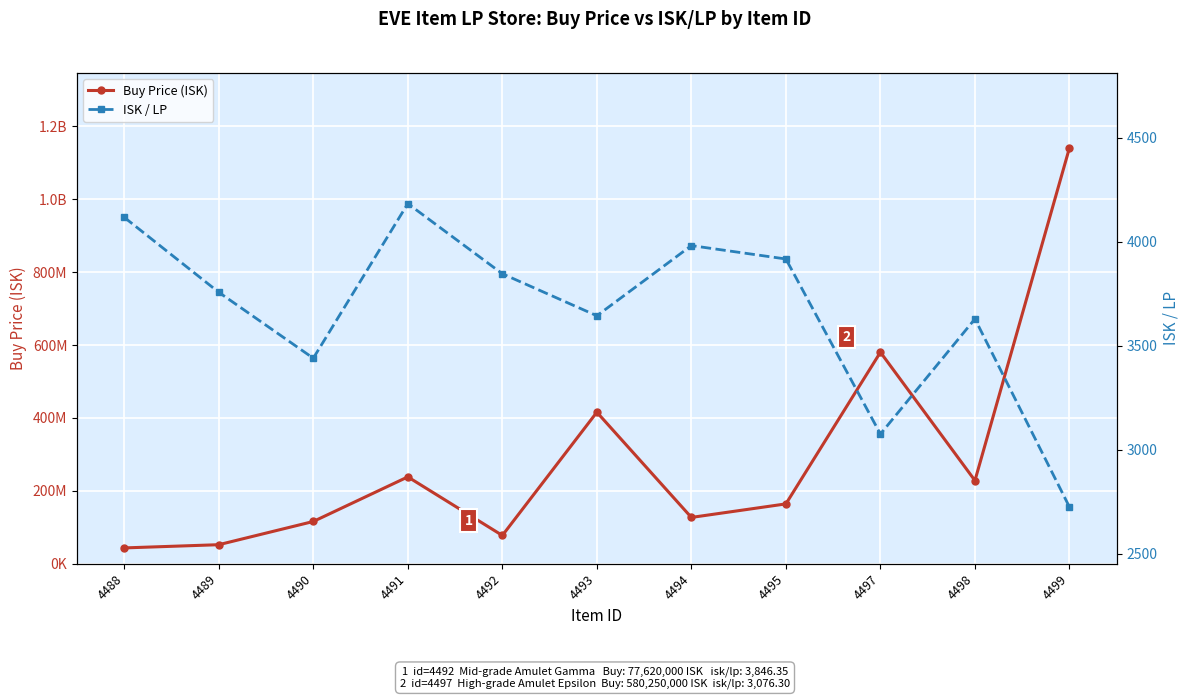

The value of ISK / LP at 4493 is 3644.5. True or false?

True